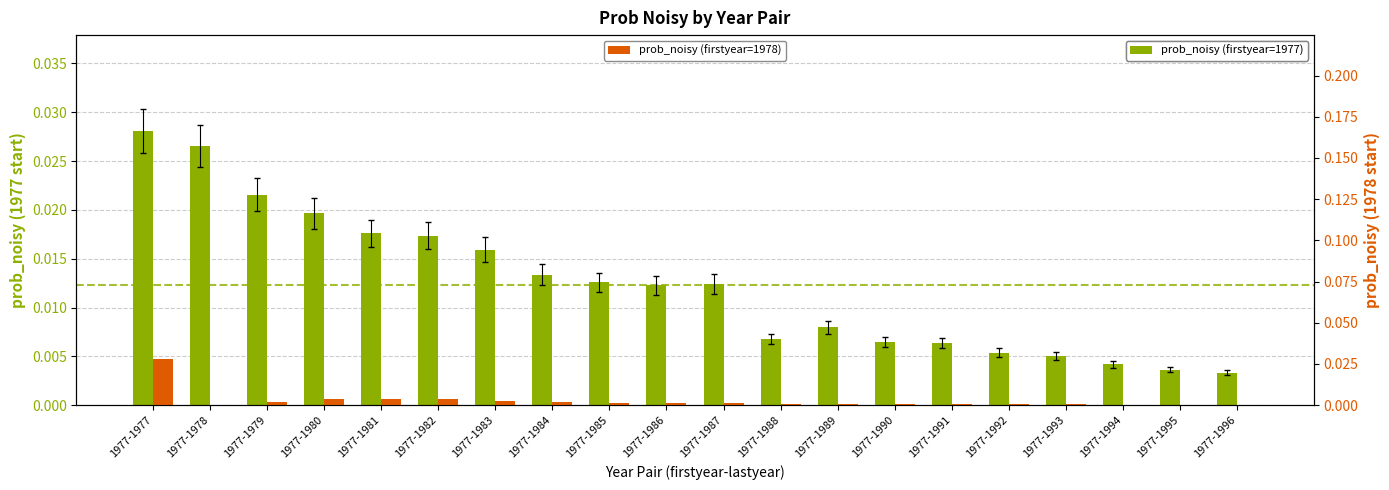

Does the chart contain any negative values?

No